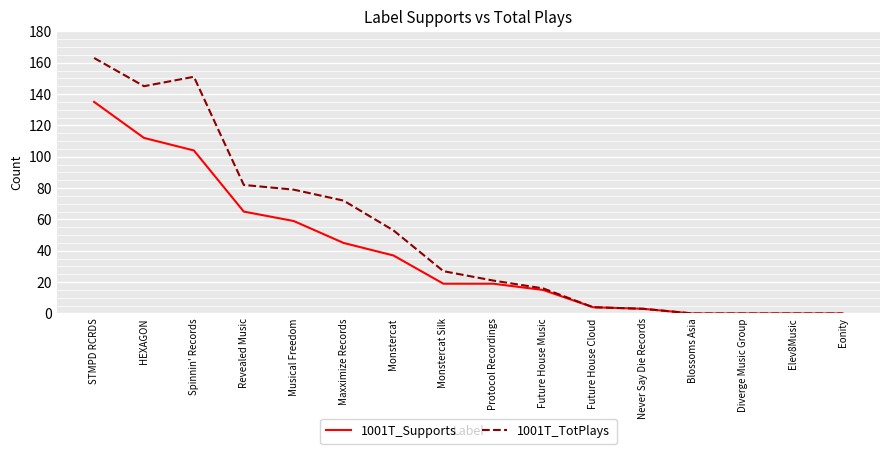

What is the sum of the 1001T_TotPlays values at Elev8Music and Never Say Die Records?

3